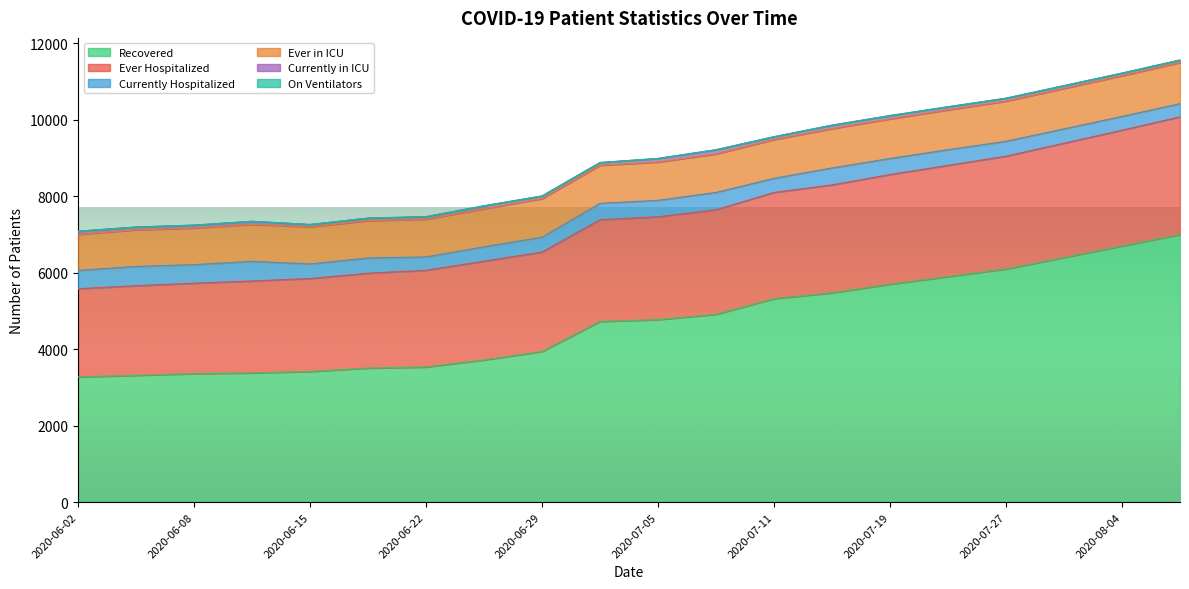

Which series changed the most between 2020-07-05 and 2020-07-31?

Recovered